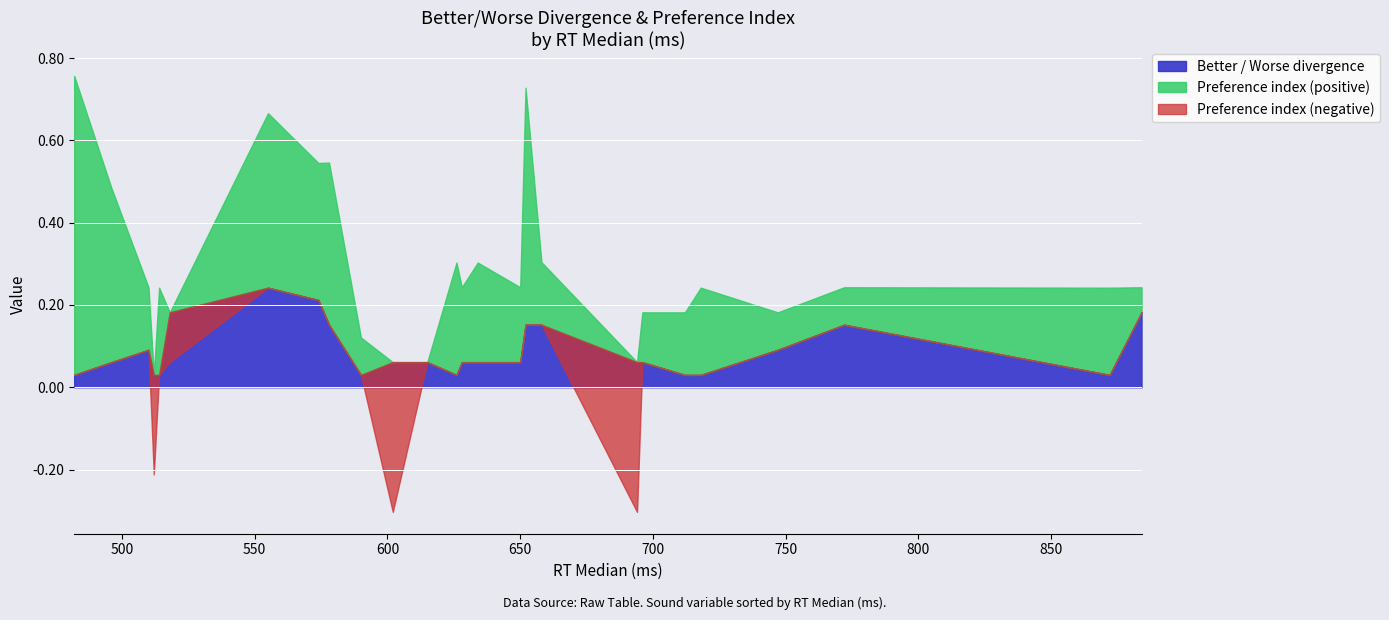

What is the sum of all Preference_index values?

4.2